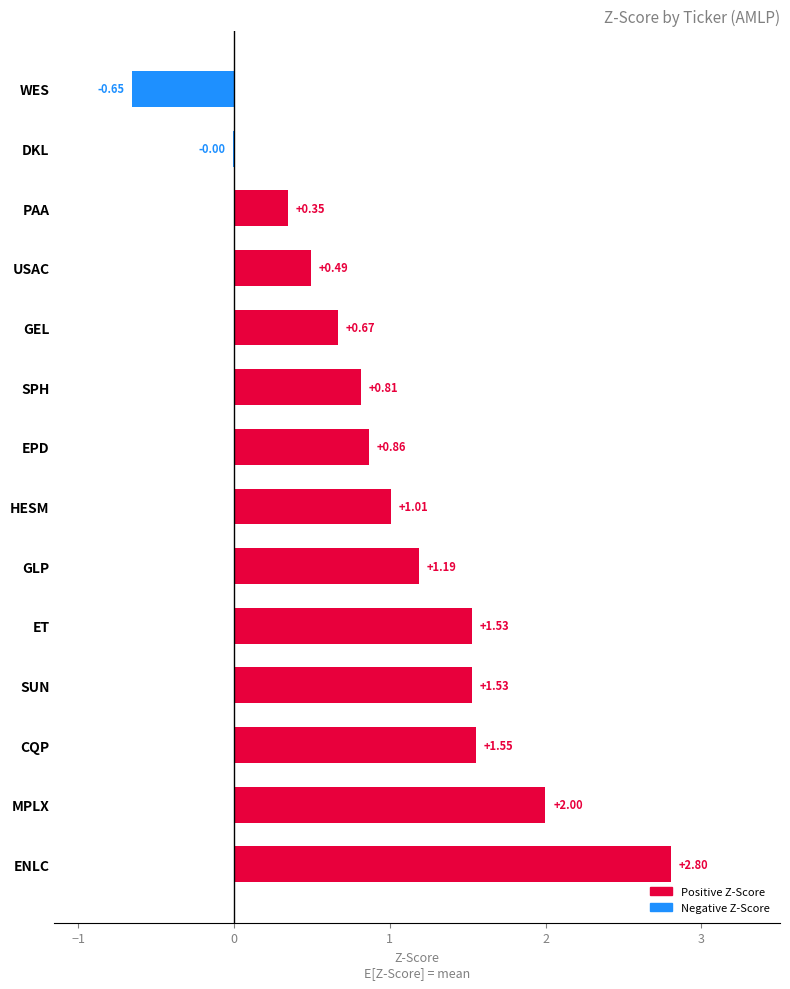

Which label corresponds to the largest value in the chart?

ENLC